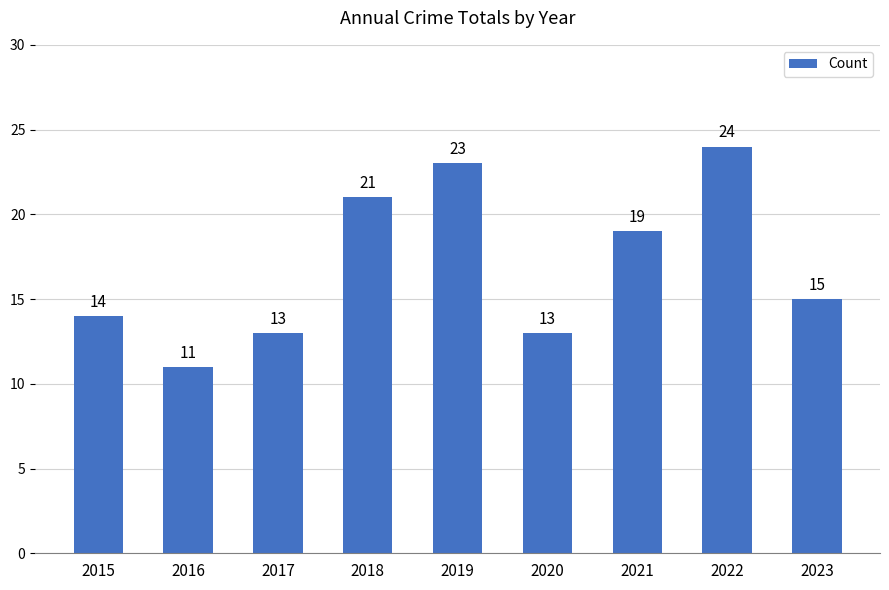

At which label does the data first exceed 15?

2018